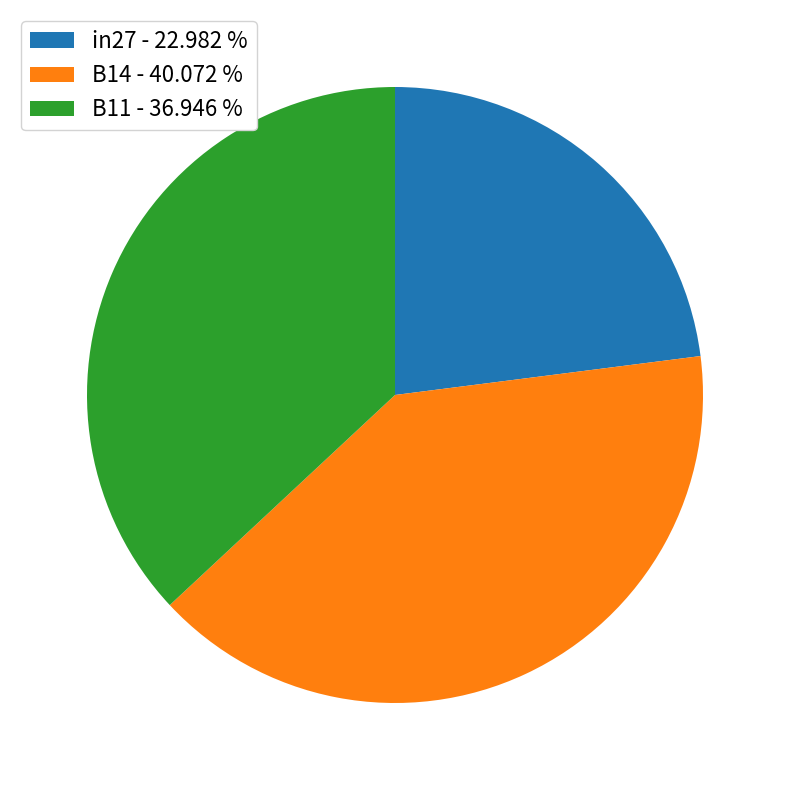

Which category has the biggest portion of the pie?

B14